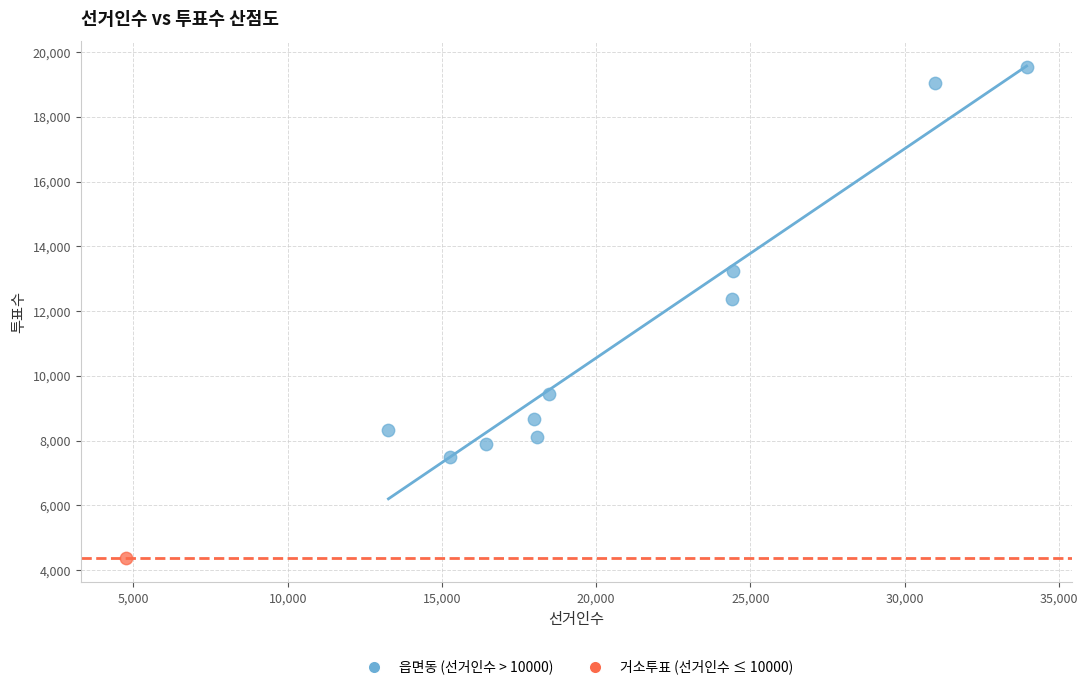

What are all the series names shown in the legend?

읍면동 (선거인수 > 10000), 거소투표 (선거인수 ≤ 10000)